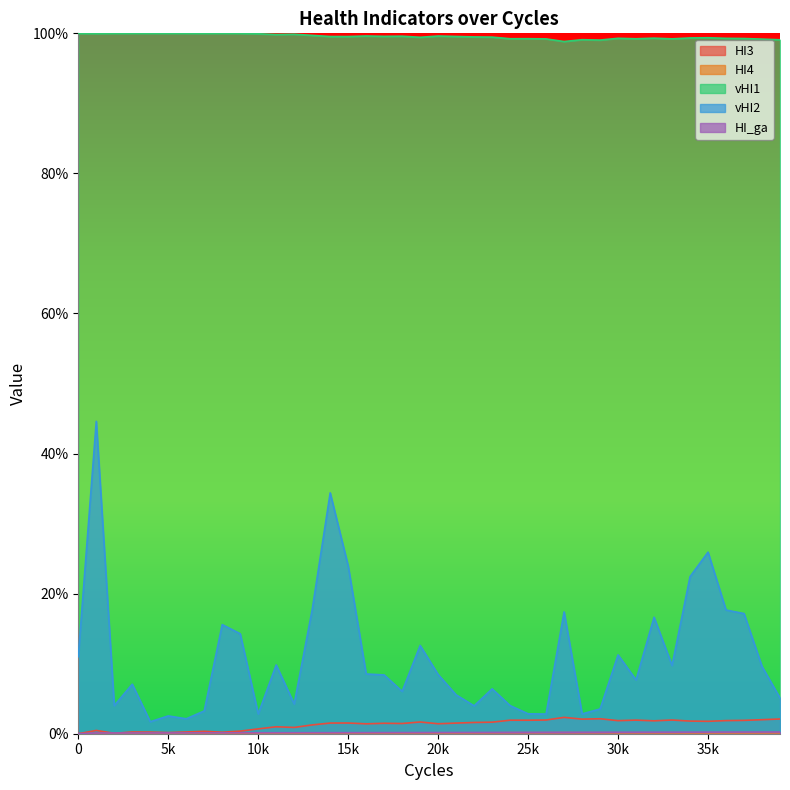

List the series in order of their peak value, highest first.

vHI1, vHI2, HI3, HI_ga, HI4